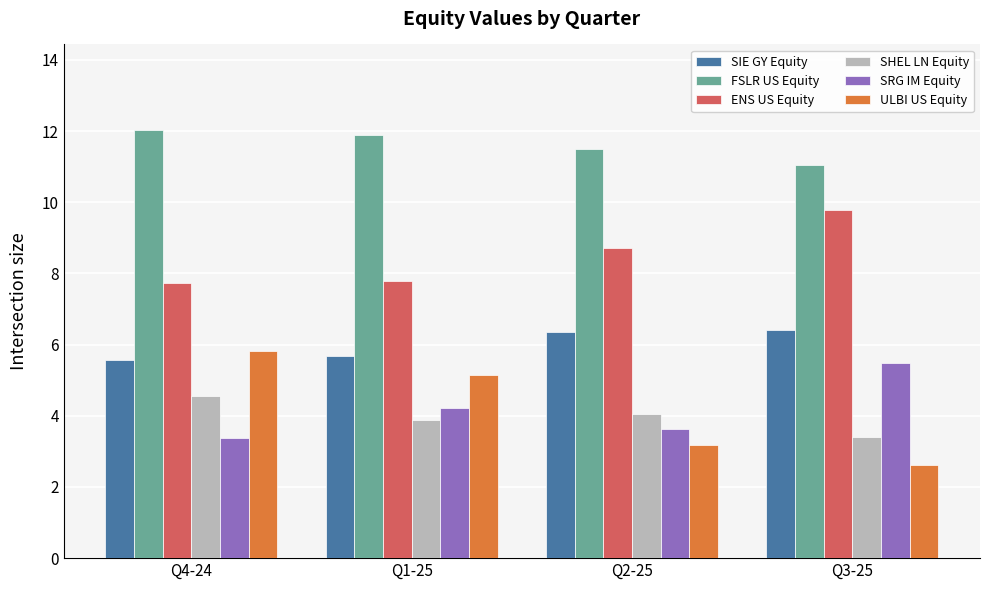

Read the FSLR US Equity value at Q2-25.

11.5